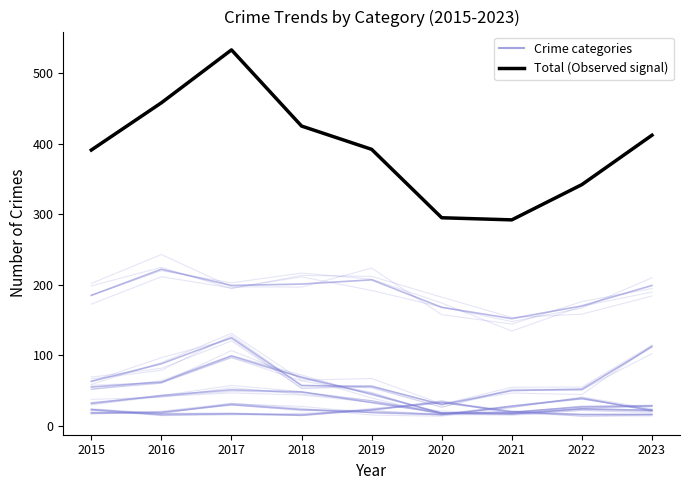

What is the minimum value for Crime categories?

16